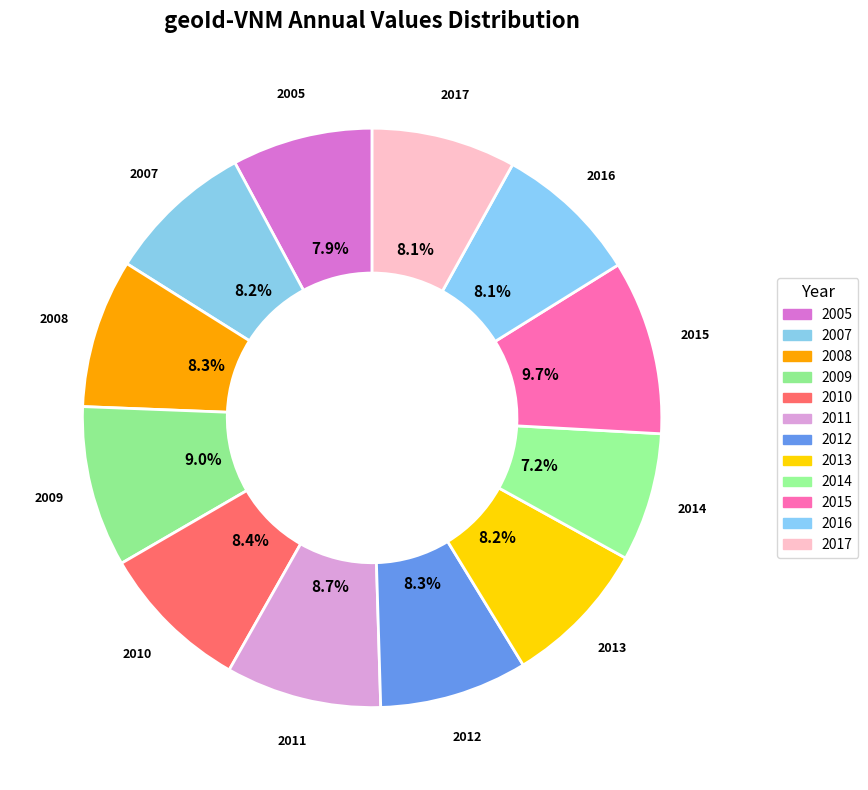

Count the number of slices in the pie.

12